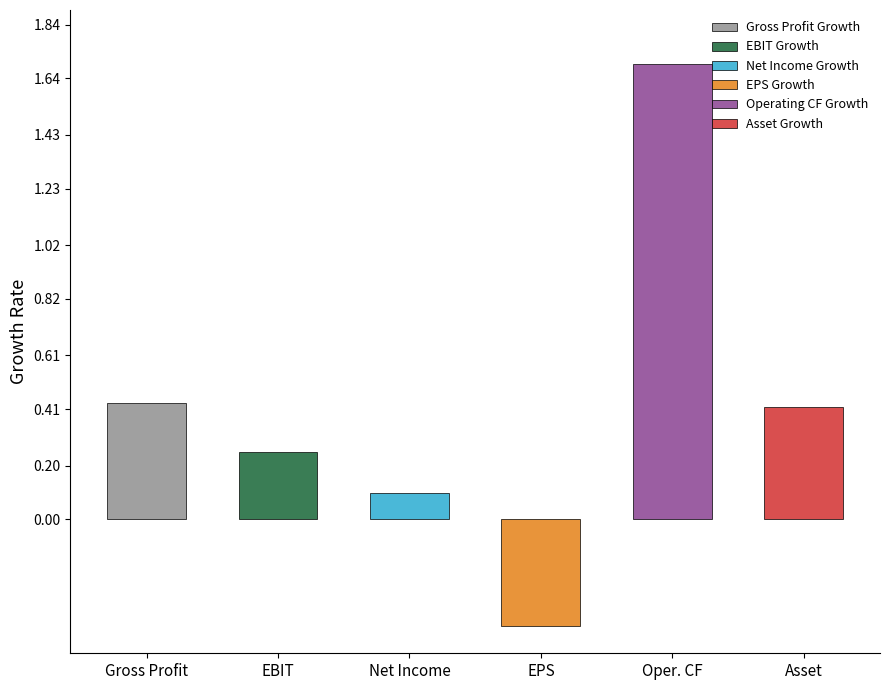

True or false: Gross Profit Growth has a value of 0.1 at 2016.

False